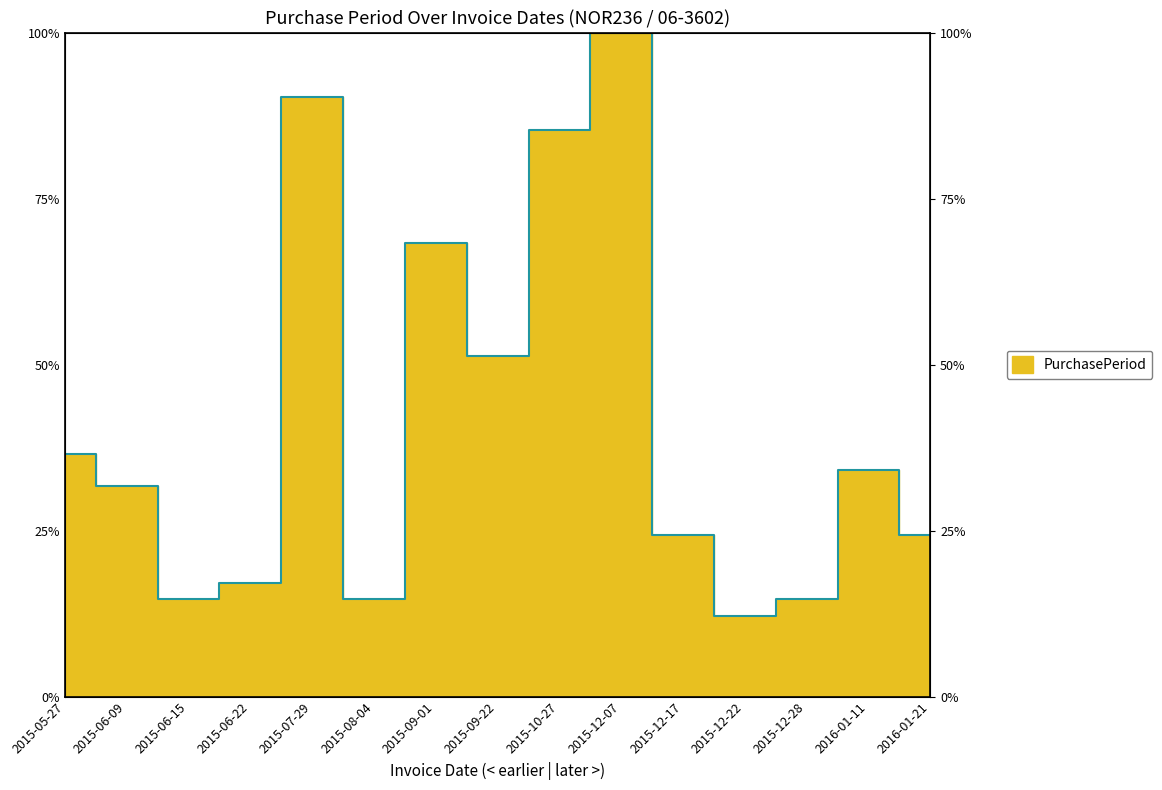

Reading left to right, transcribe all the data shown in this chart.

36.6	31.7	14.6	17.1	90.2	14.6	68.3	51.2	85.4	100.0	24.4	12.2	14.6	34.1	24.4